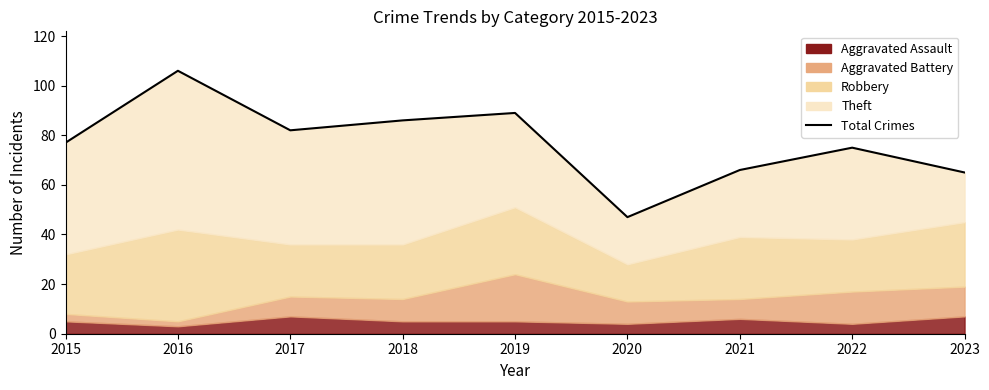

Does the chart have visible grid lines?

No